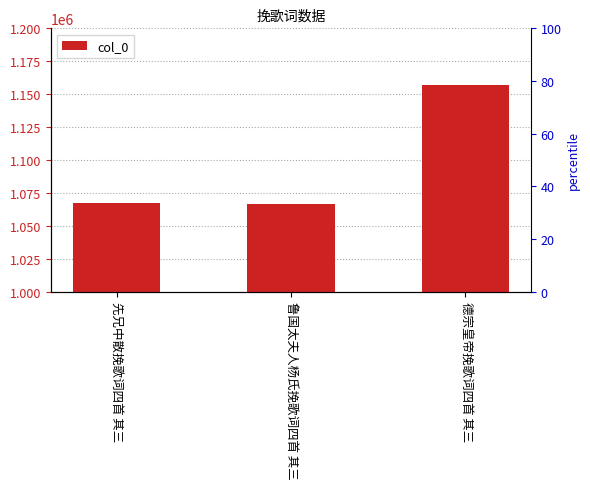

Does the chart contain stacked bars?

No